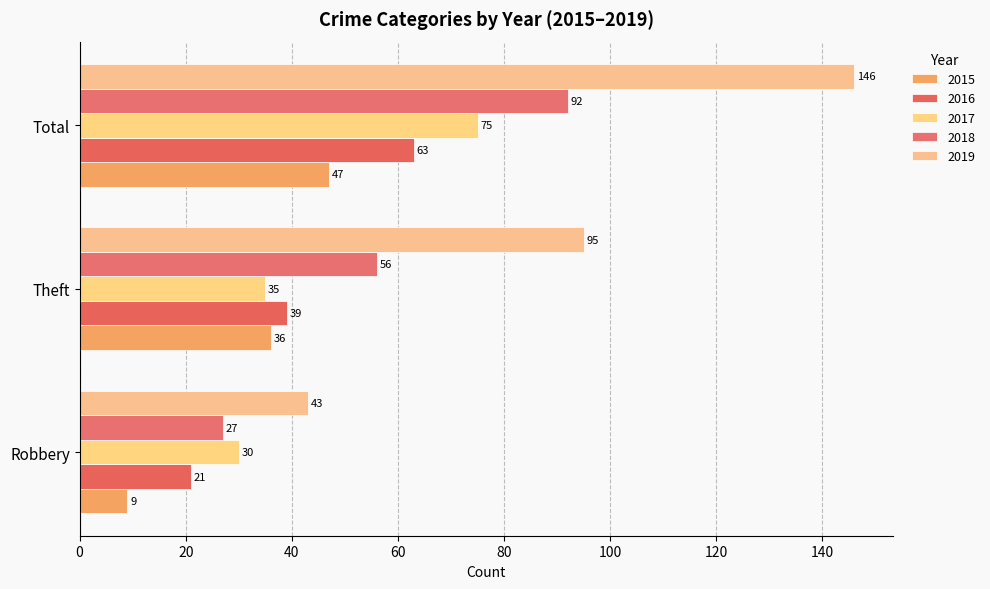

What is the spread (max minus min) of values at Theft?

60